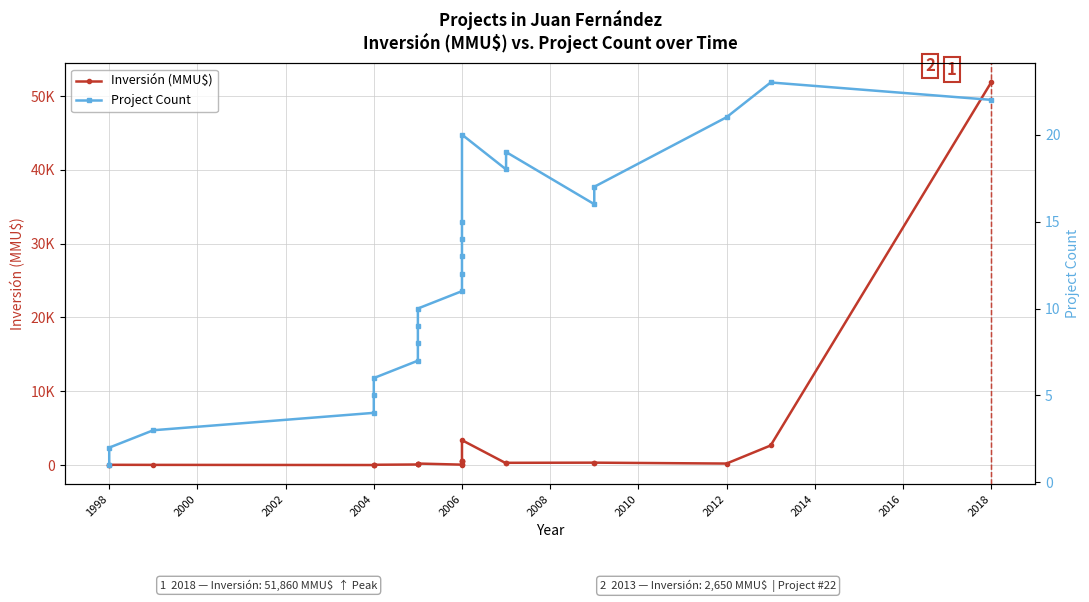

Rank the series by their average value, from lowest to highest.

Project Count, Inversión (MMU$)